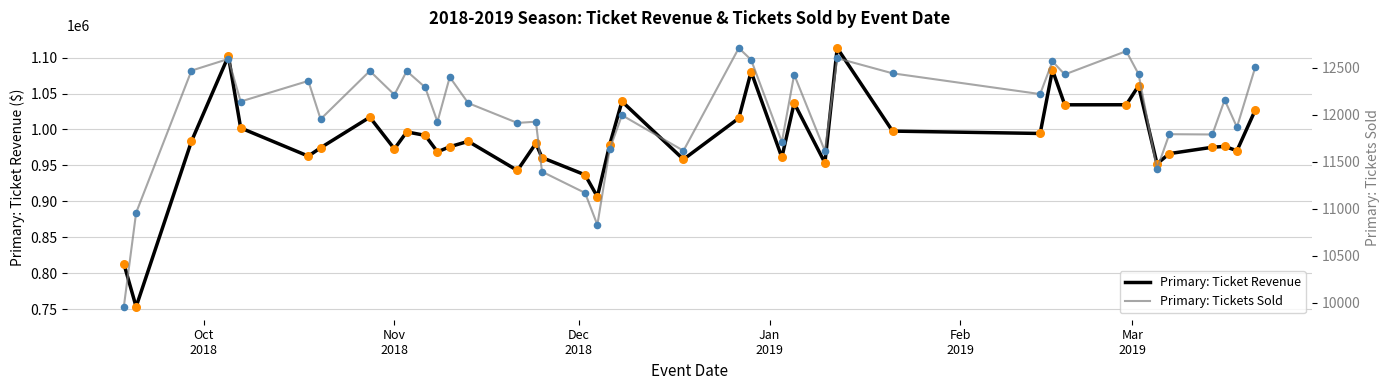

What are all the series names shown in the legend?

Primary: Ticket Revenue, Primary: Tickets Sold